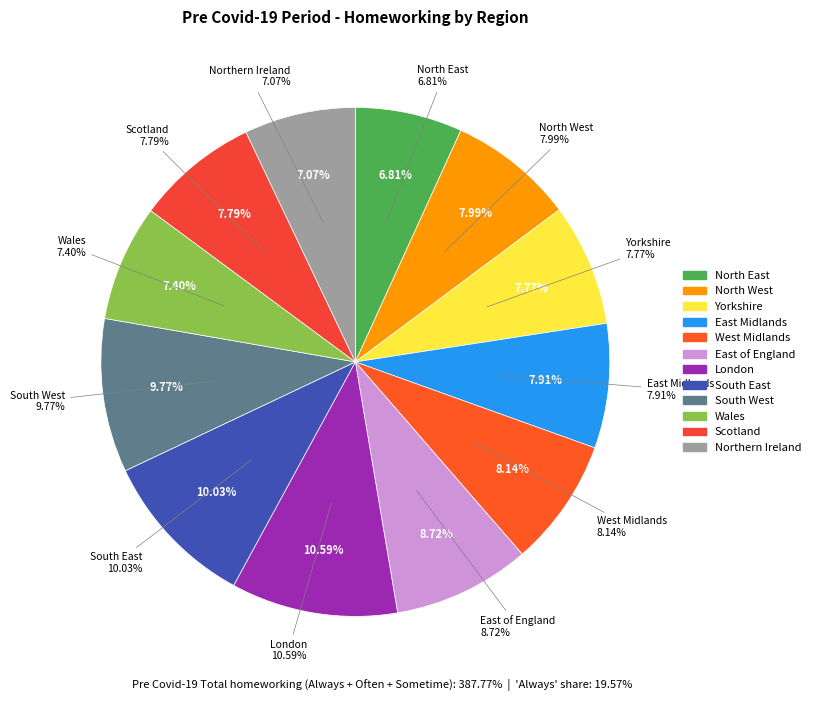

Is Wales the majority of the pie?

No